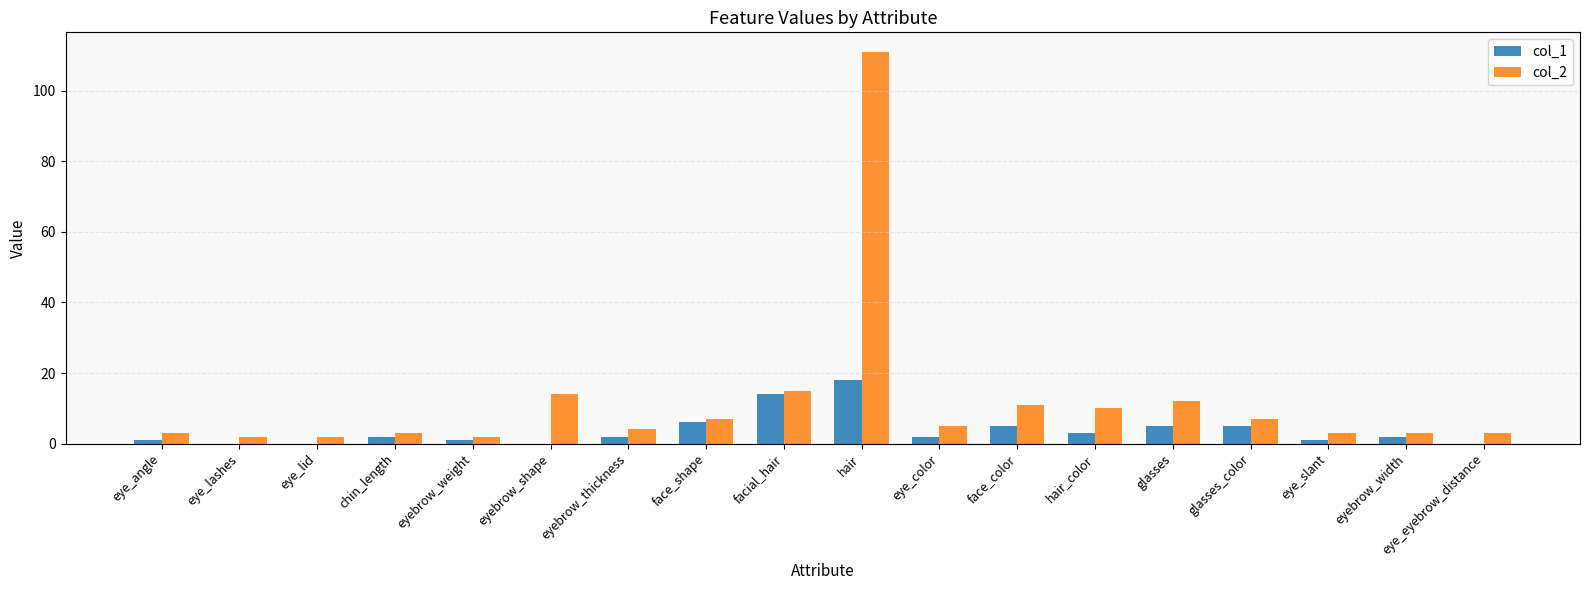

At which category does the chart reach its peak across all series?

hair